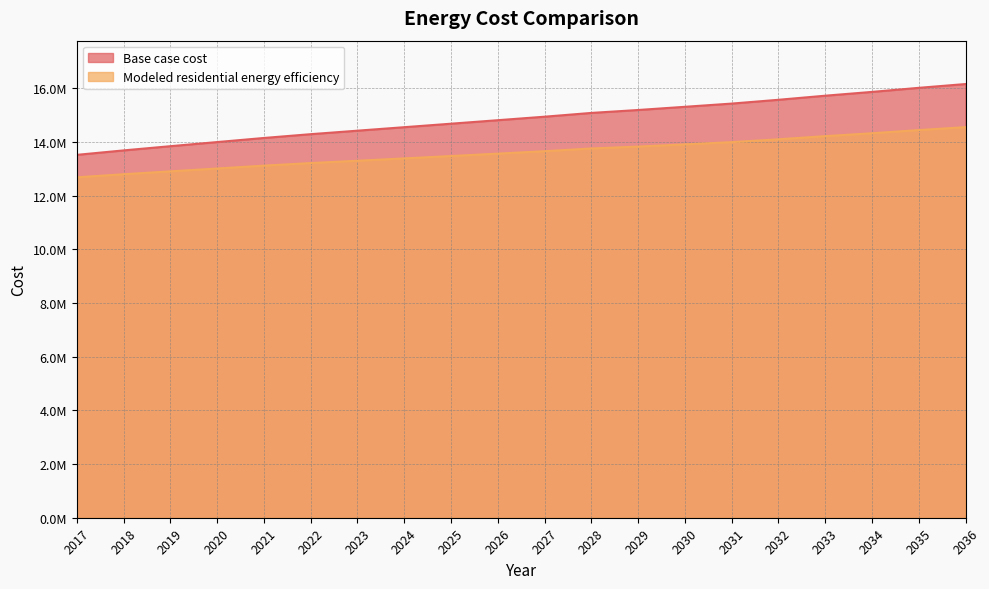

What is the difference between the maximum and minimum values in the Base case cost series?

2637718.2